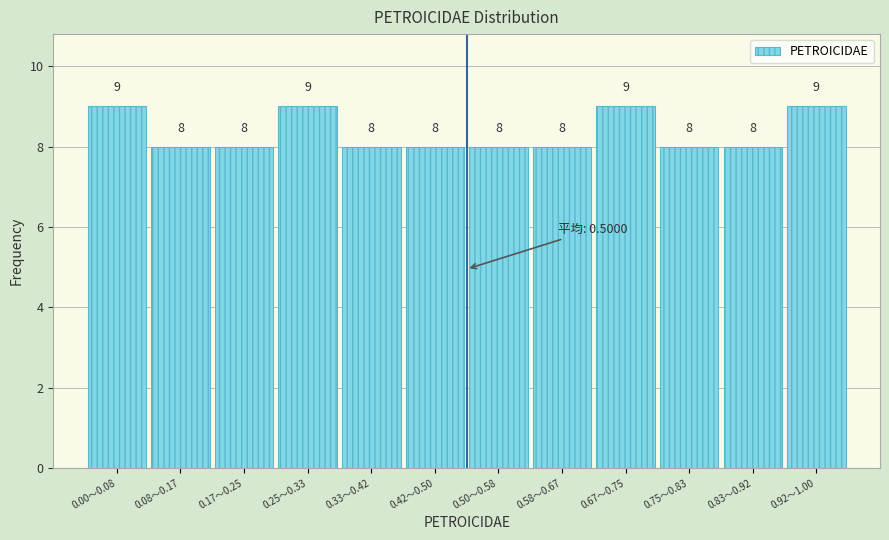

Reading left to right, extract all data points from this chart.

9	8	8	9	8	8	8	8	9	8	8	9